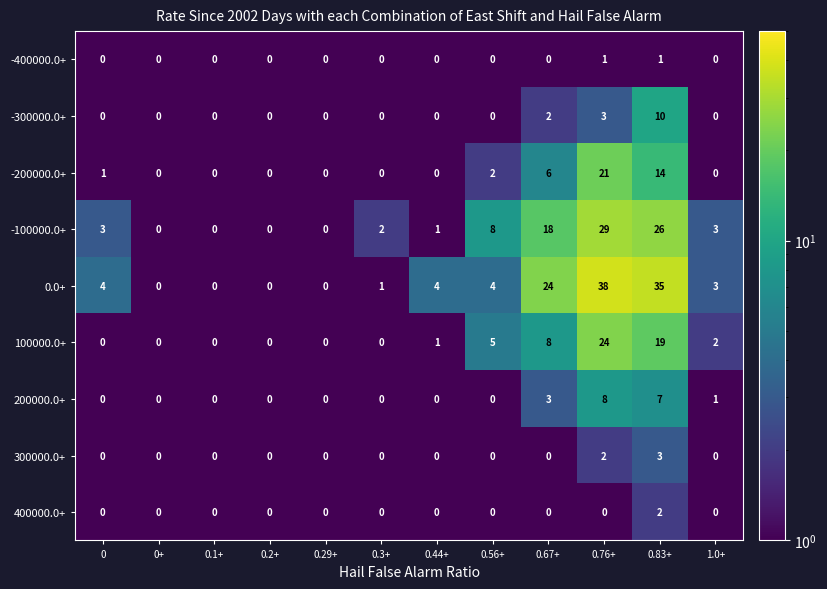

At which category is the sum across all series the highest?

0.76+